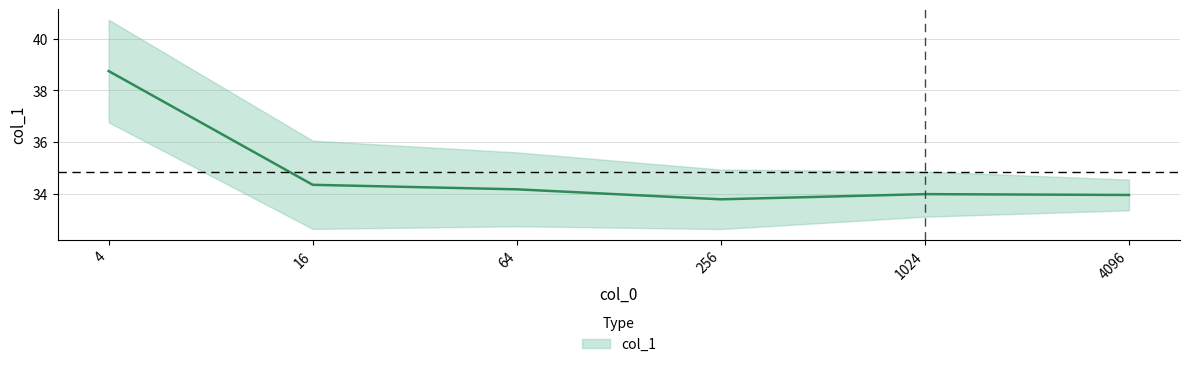

What is the maximum value shown in the chart?

38.8